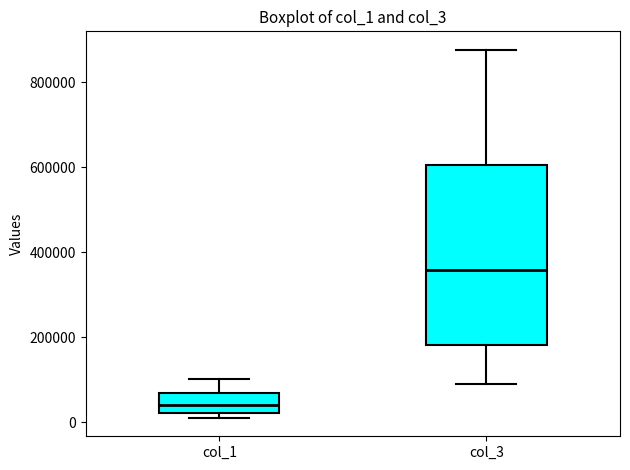

Reading left to right, read every box against the y-axis: the position of its median line, the range the box covers, and the ends of its whiskers. The values are not printed on the chart, so give them approximately, as read against the axis.

col_1: median 40000, box 20000 to 60000, whiskers 20000 (just below the box's lower edge) to 100000
col_3: median 360000, box 180000 to 600000, whiskers 100000 to 880000